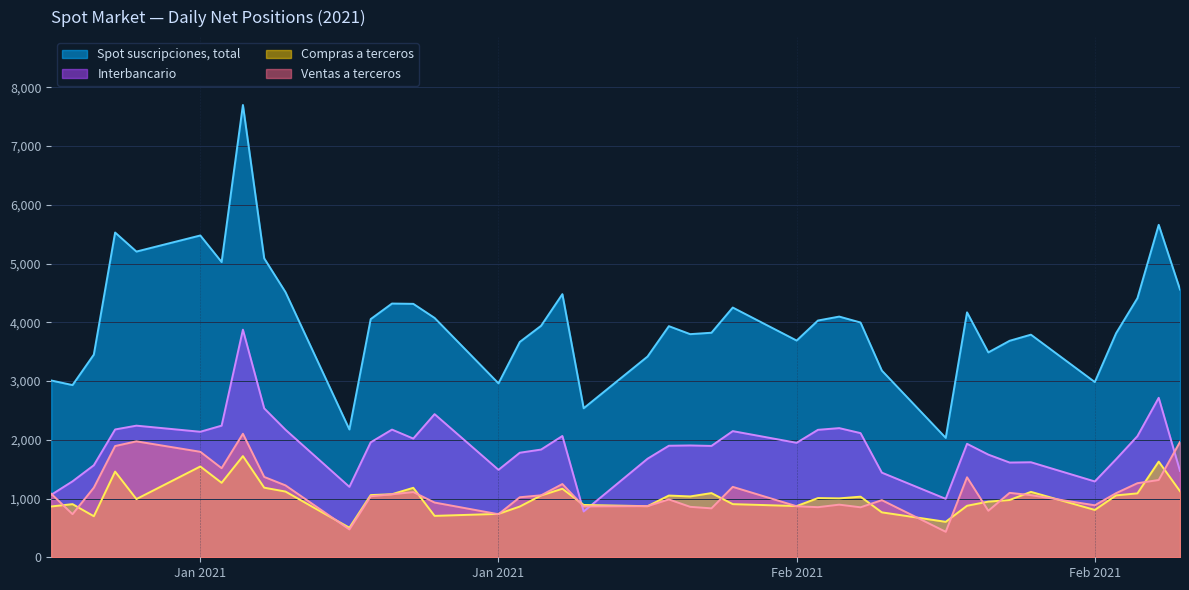

How many lines are shown in the chart?

4